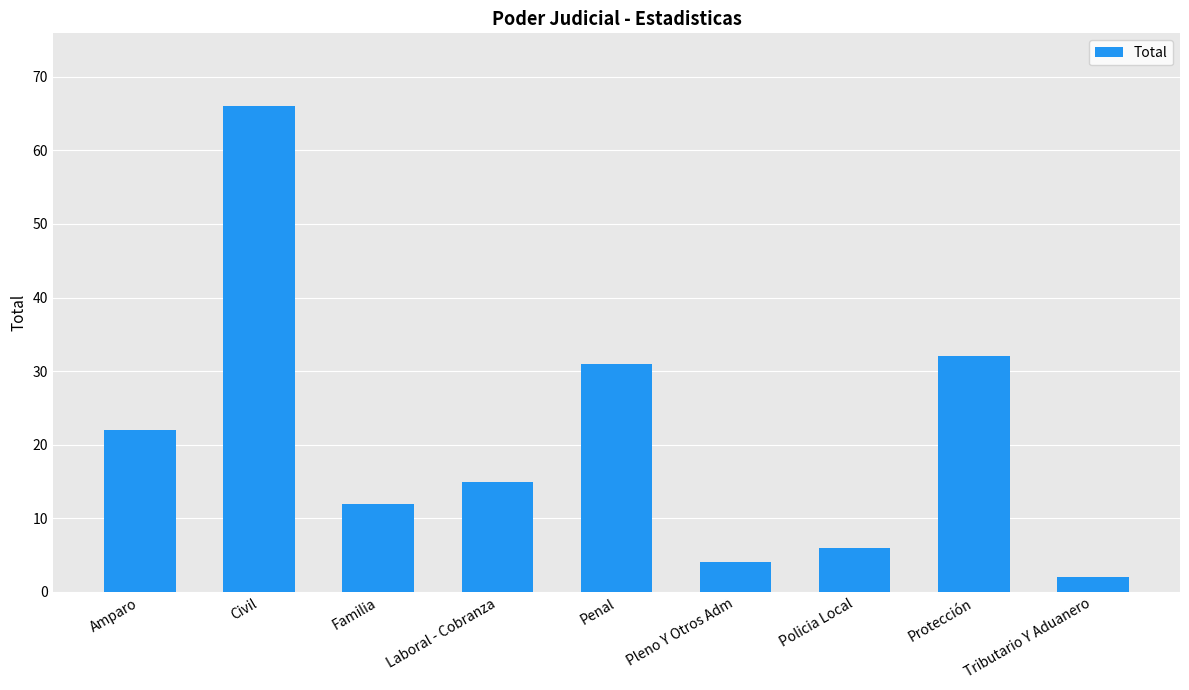

Reading right to left, what are all the values shown in this chart?

Tributario Y Aduanero=2	Protección=32	Policia Local=6	Pleno Y Otros Adm=4	Penal=31	Laboral - Cobranza=15	Familia=12	Civil=66	Amparo=22